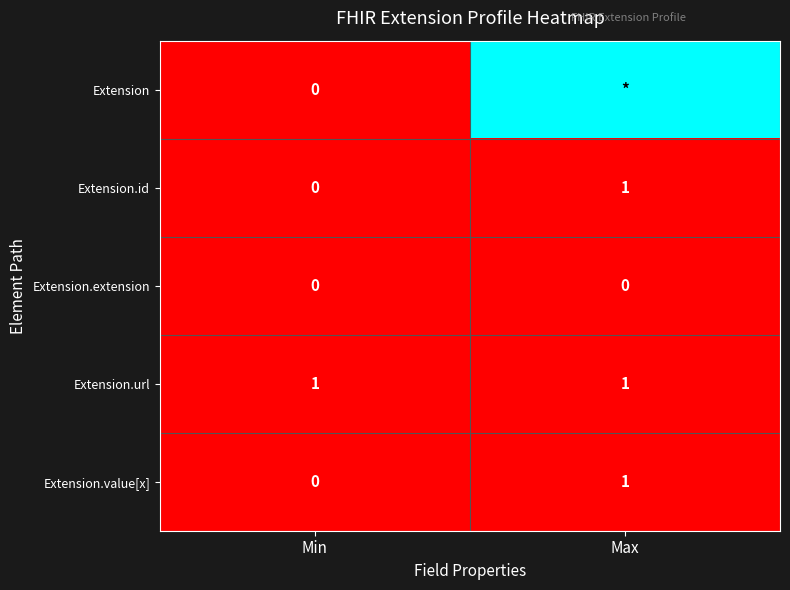

What is the difference between the highest and lowest values at Min?

1.0